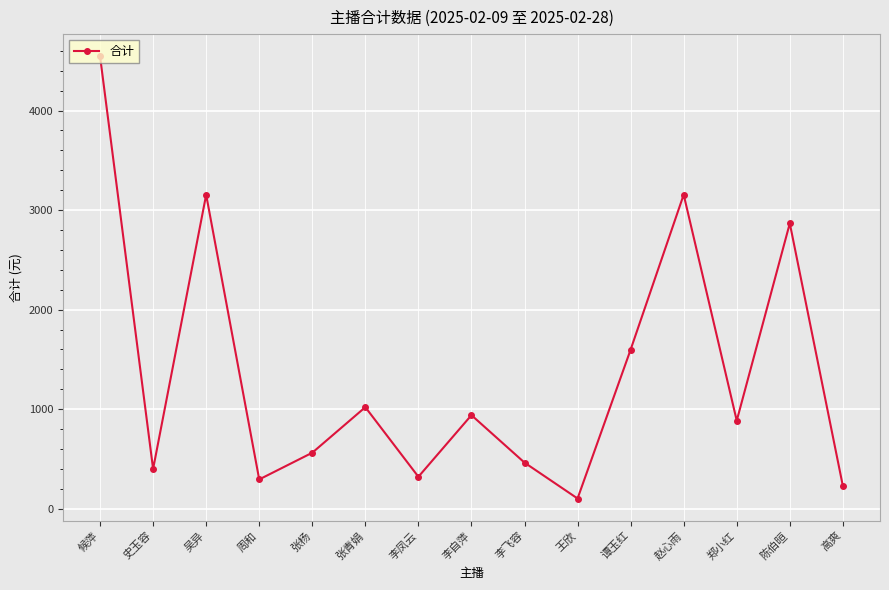

Which category has the highest value across all series?

候萍